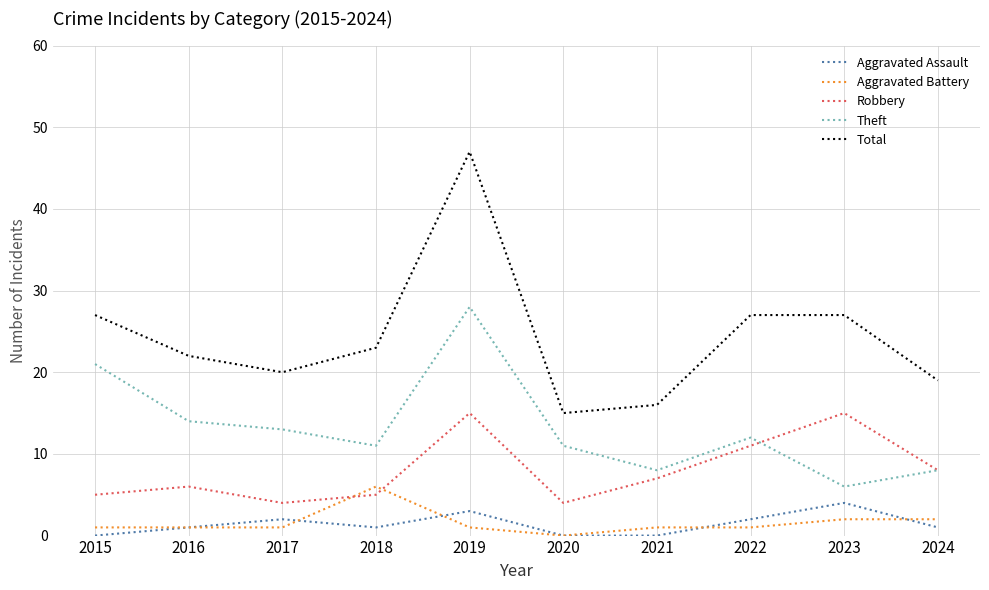

Reading right to left, transcribe all the data shown in this chart.

Aggravated Assault: 1	4	2	0	0	3	1	2	1	0
Aggravated Battery: 2	2	1	1	0	1	6	1	1	1
Robbery: 8	15	11	7	4	15	5	4	6	5
Theft: 8	6	12	8	11	28	11	13	14	21
Total: 19	27	27	16	15	47	23	20	22	27